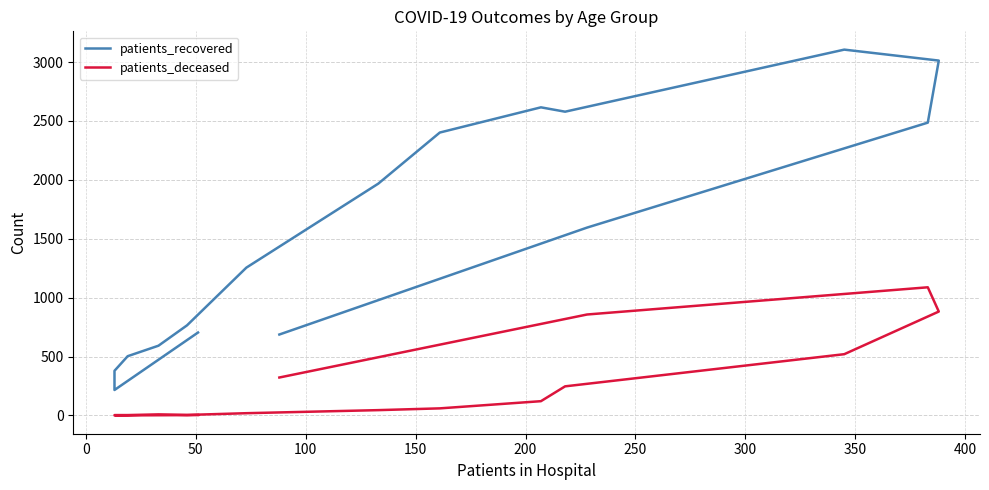

What value does the patients_recovered series have at 300, to the nearest 10?

1970